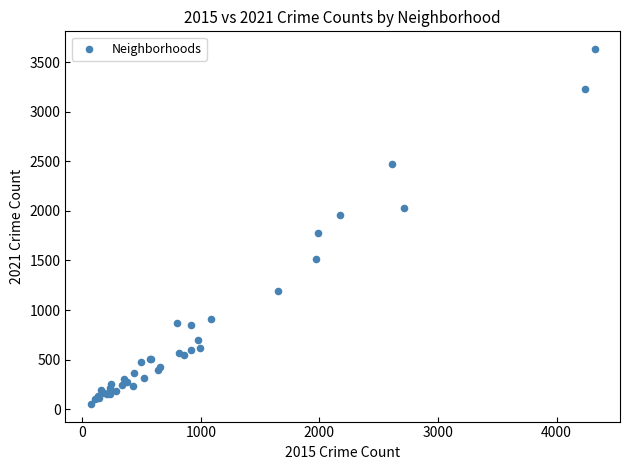

What Y value in the scatter plot is closest to 1842?

1778